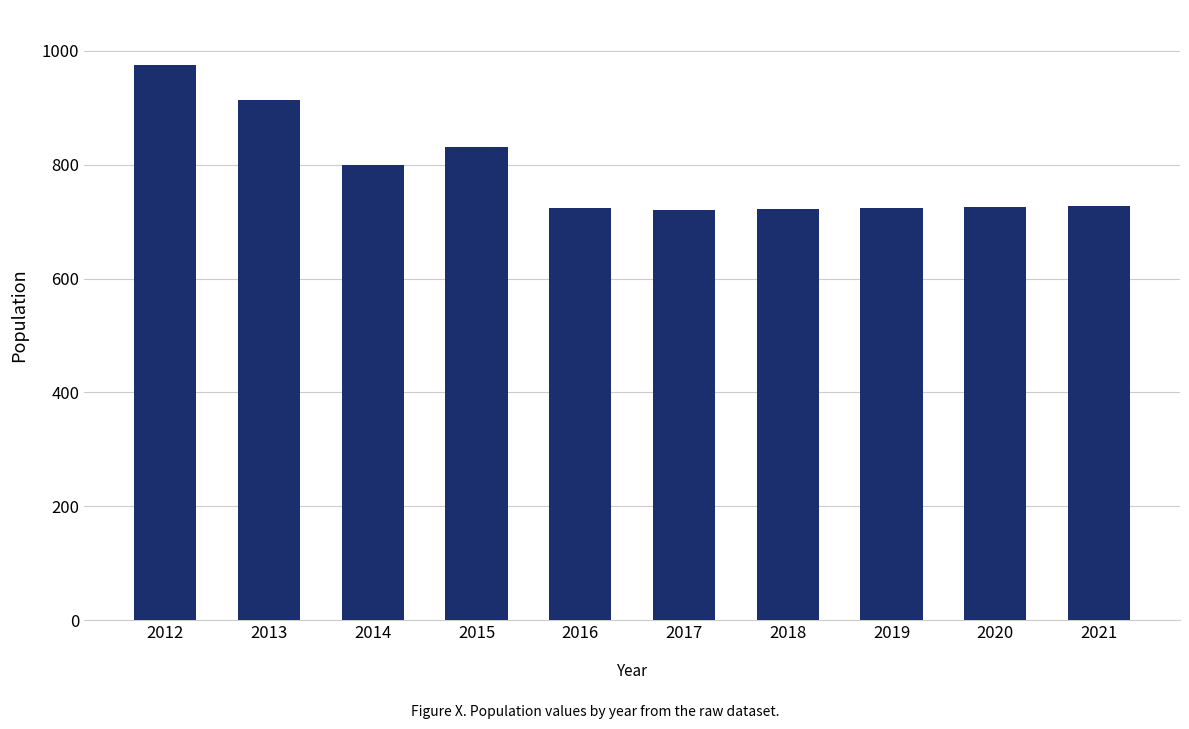

True or false: the data shows 726 at 2020.

True